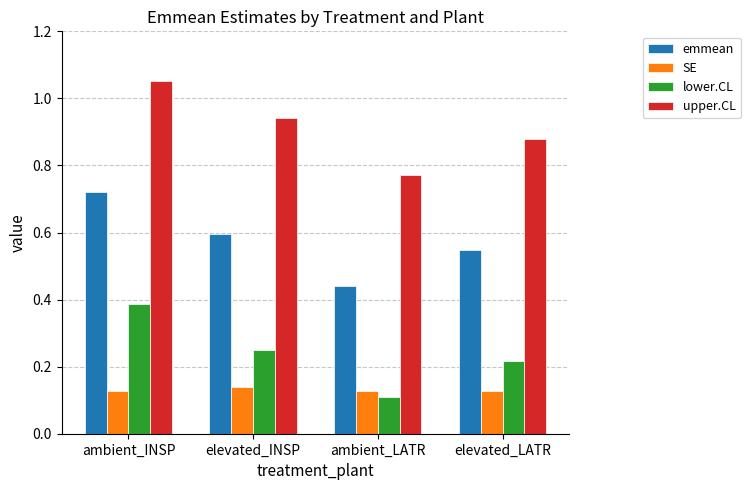

What is the sum of all emmean values?

2.3